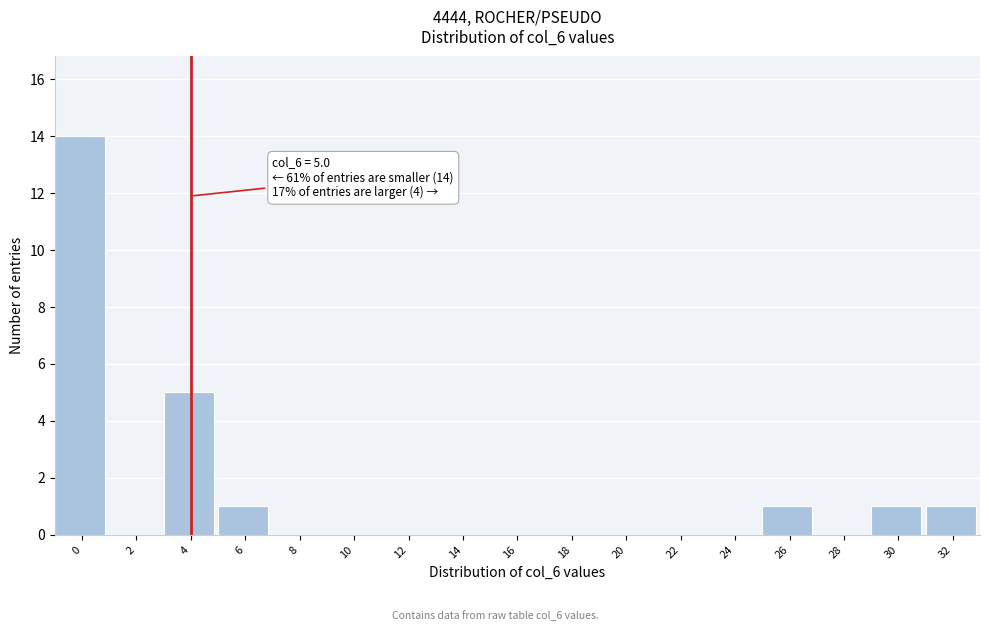

Reading right to left, extract all data points from this chart.

32=1	30=1	28=0	26=1	24=0	22=0	20=0	18=0	16=0	14=0	12=0	10=0	8=0	6=1	4=5	2=0	0=14